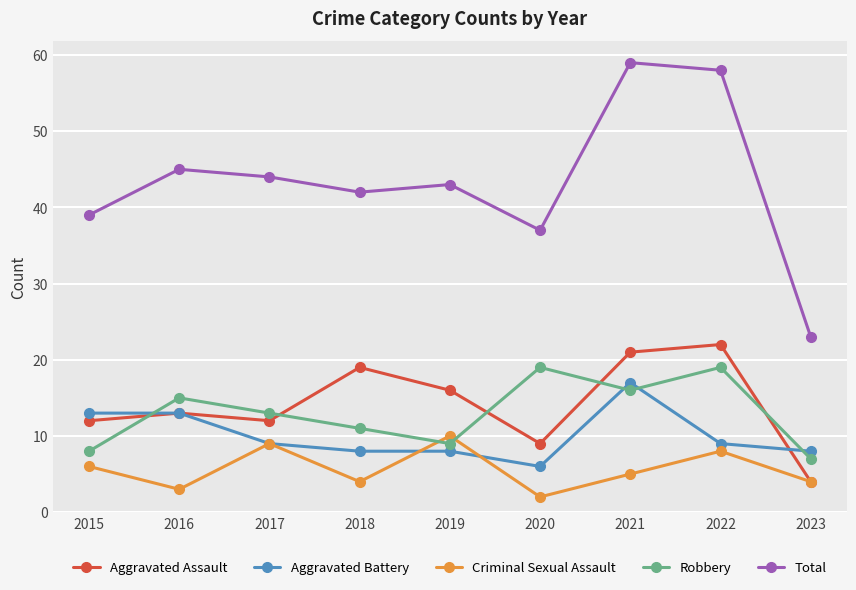

How many data points does each series have?

9